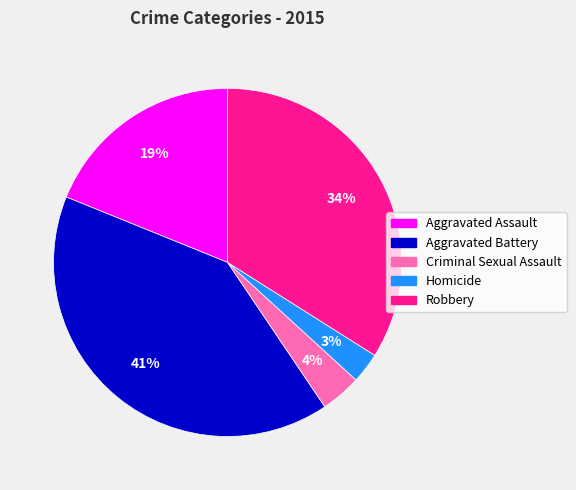

How many slices are in this pie chart?

5